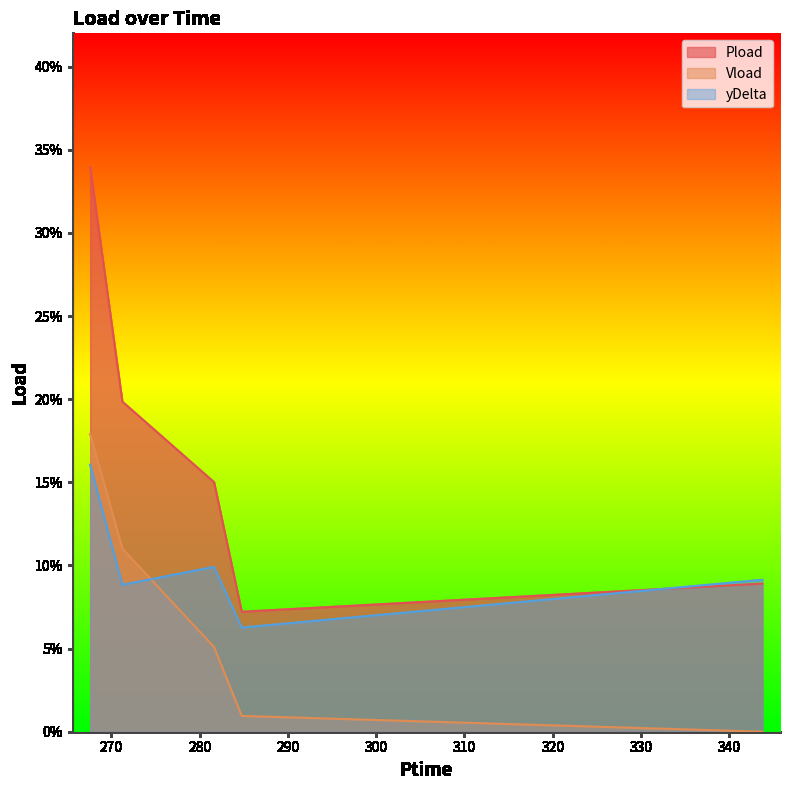

At which category does Pload reach its first local valley?

284.772